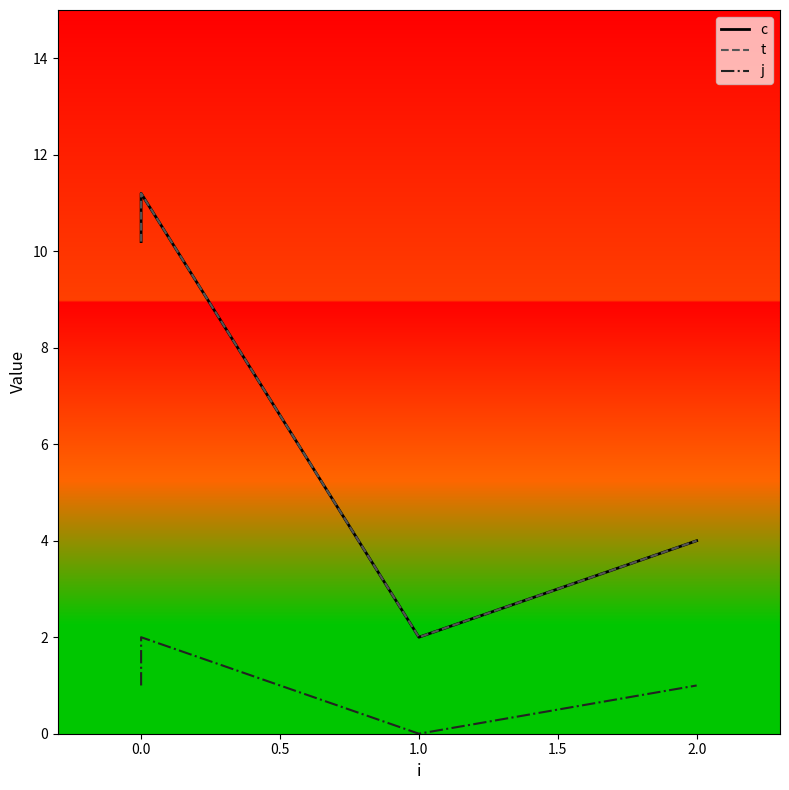

How many j values are between 1 and 2?

3